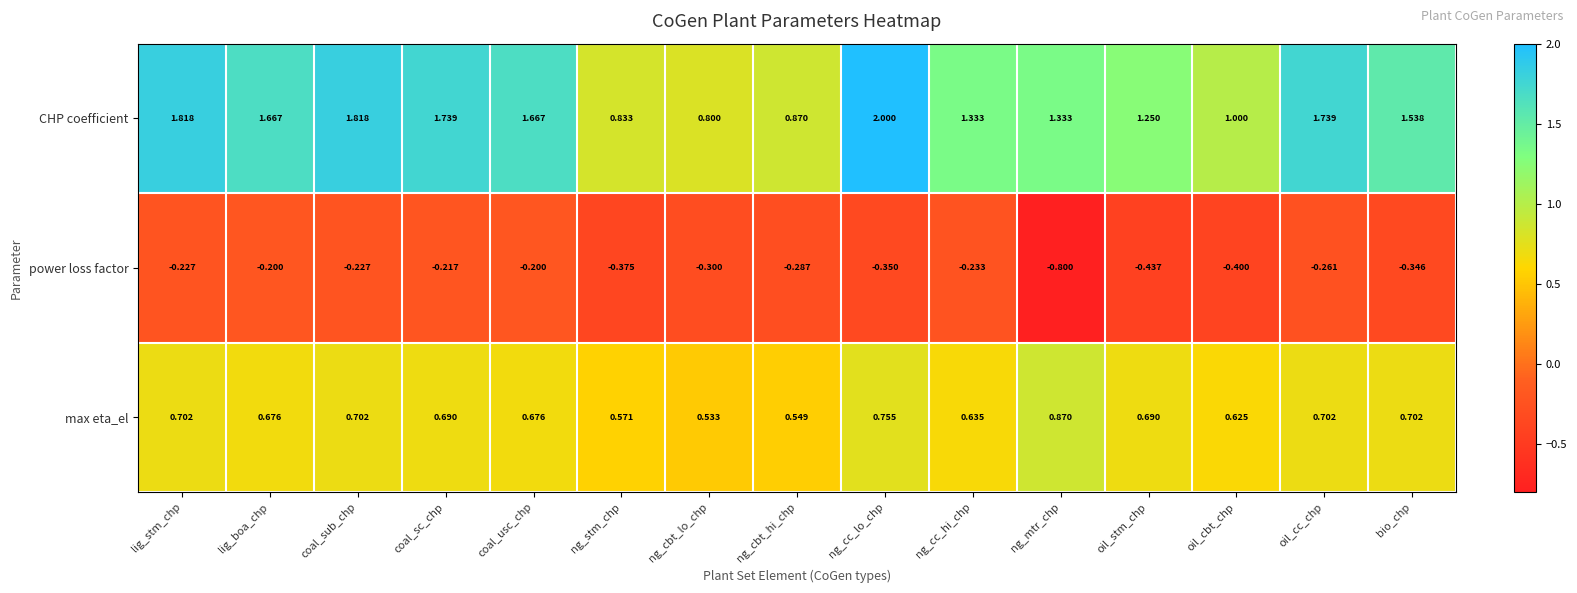

Which label corresponds to the largest value in the chart?

ng_cc_lo_chp